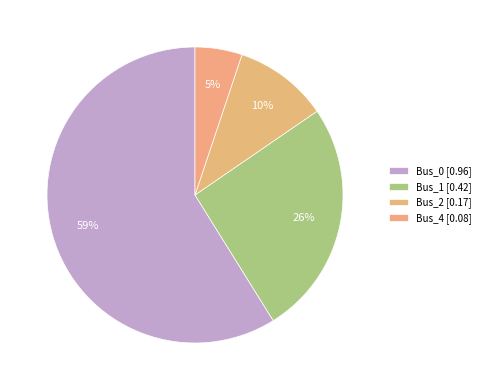

To the nearest percent, what is the average slice percentage?

25%